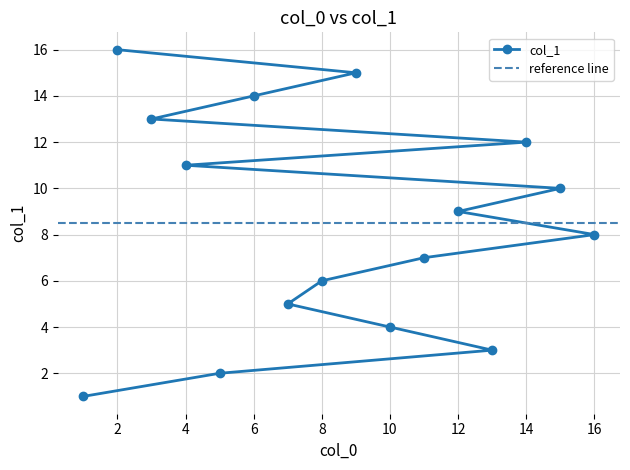

Rank the categories by value from lowest to highest.

1, 5, 13, 10, 7, 8, 11, 16, 12, 15, 4, 14, 3, 6, 9, 2